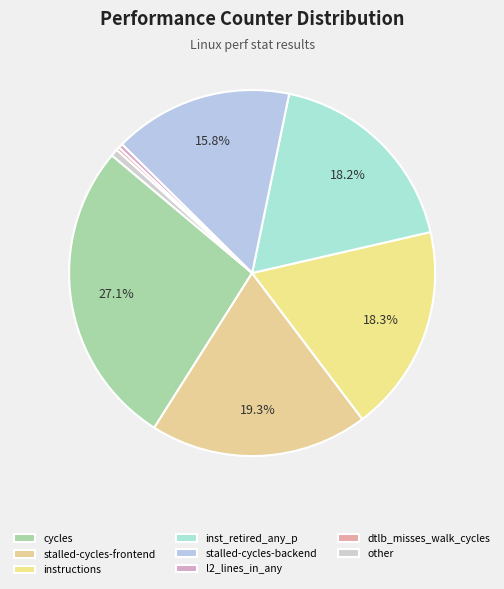

What percentage do instructions and stalled-cycles-frontend together represent?

37.6%